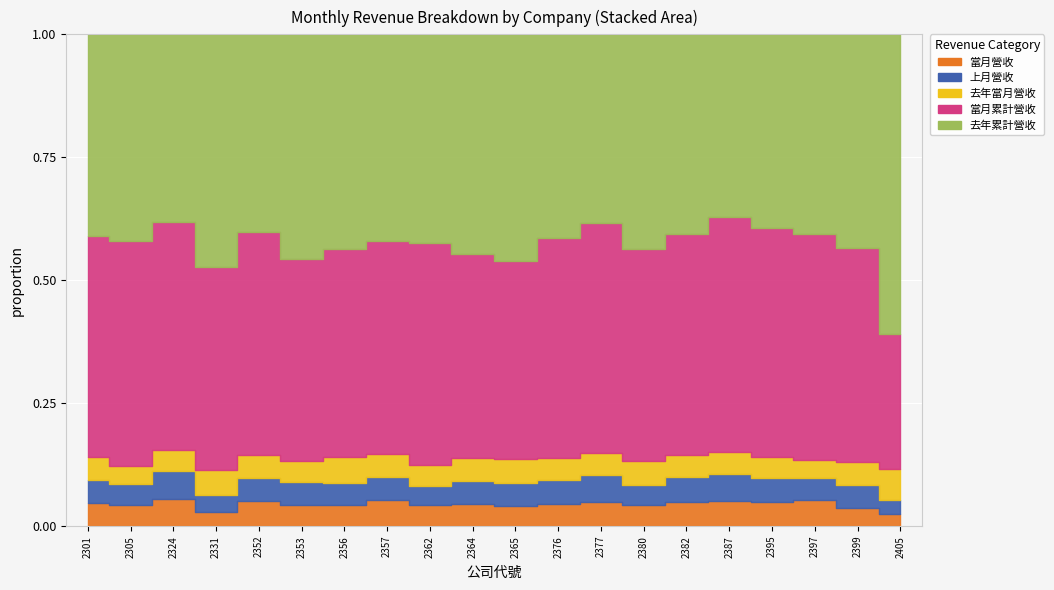

Reading right to left, transcribe all the data shown in this chart.

當月營收: 538620	331882	249929	3095297	1403646	81983317	235108	7413845	4548629	653930	78294	1488600	46568854	36821737	28222787	12423158	3128886	81141683	57548	19687688
上月營收: 639218	408171	218471	3097850	1534846	85154583	209744	8198209	5116019	720987	77960	1291903	41573592	36771622	31100417	11572450	3818972	84850181	58393	20313033
去年當月營收: 1350652	420027	174955	2717394	1229819	78555888	264461	6651805	4460476	763153	79481	1511343	41521835	44980136	27571827	11003020	5349277	62774194	47223	19448265
當月累計營收: 6033906	3844335	2201170	29644429	13147732	756654328	2320019	70606169	46037747	6332179	707085	15545134	386017553	359750240	272367586	110500046	44763010	680433364	616579	190232394
去年累計營收: 13362935	3841985	1948748	25101377	10190267	687421423	2344748	57807691	42500549	7267251	763707	14619513	374104313	371441477	301063471	97867916	51440305	562046749	565780	173039844